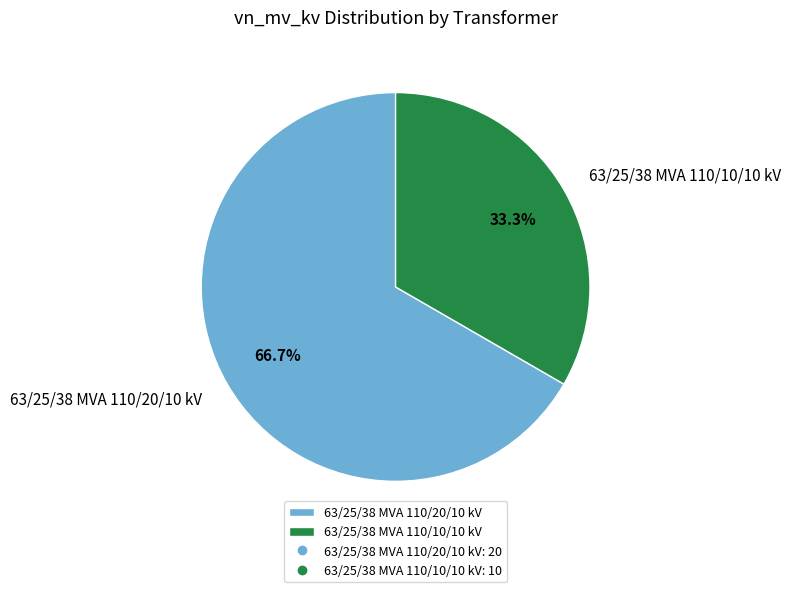

To the nearest percent, what portion does 63/25/38 MVA 110/10/10 kV represent?

33%